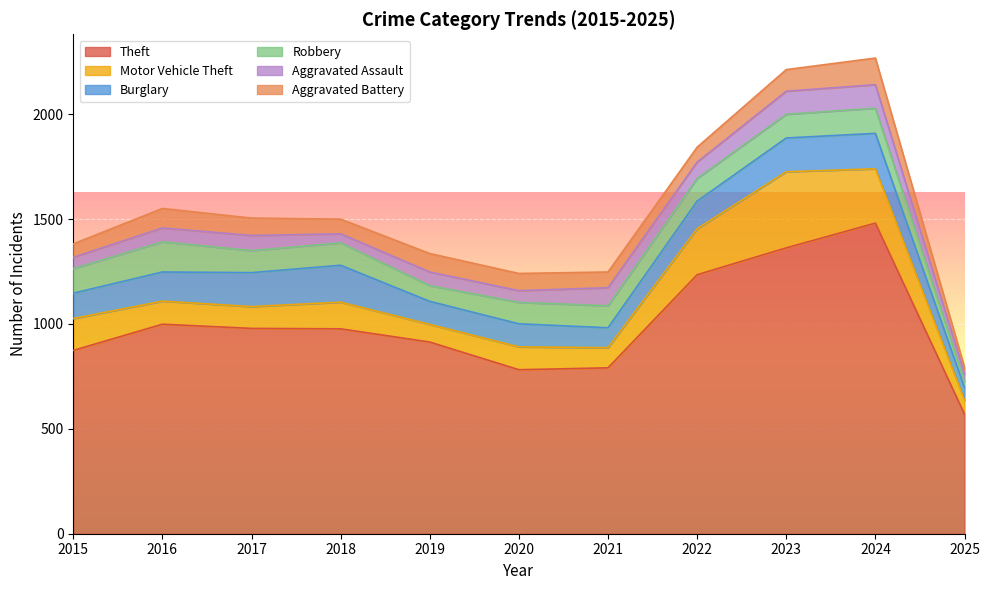

Where is the first local maximum for Theft?

2016